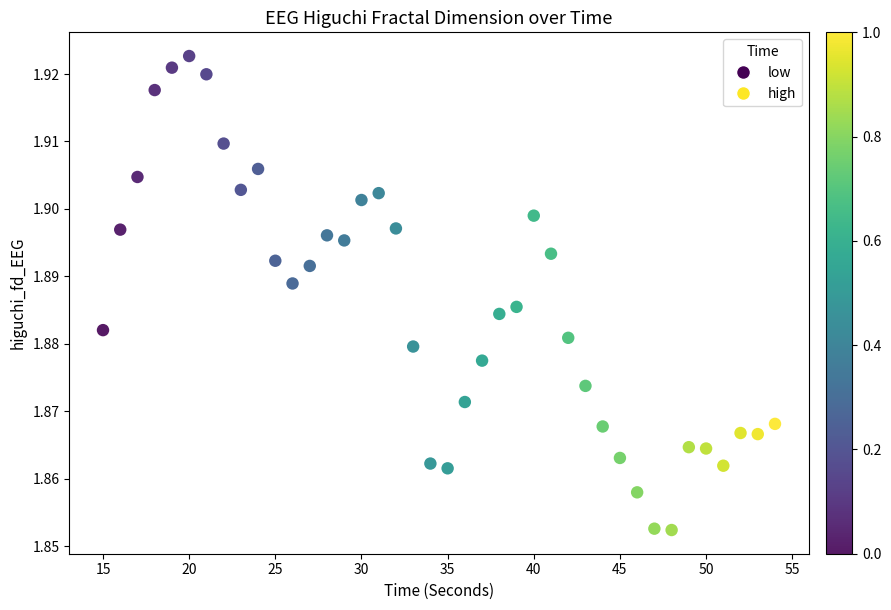

What is the range of X values (max minus min)?

39.0